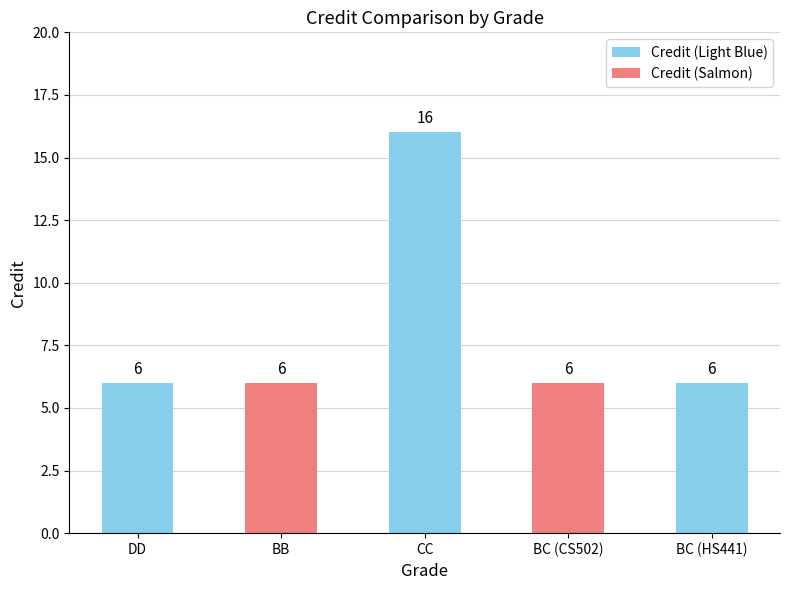

True or false: the data shows 6 at BC (HS441).

True